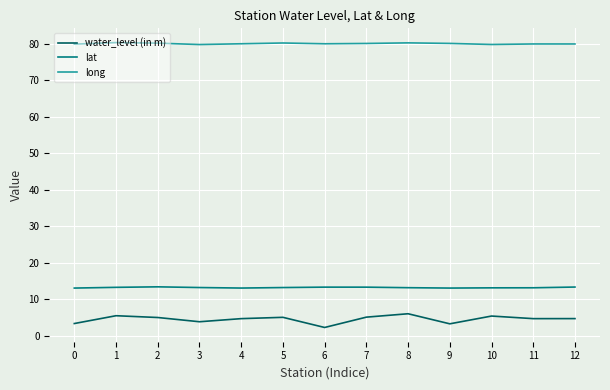

True or false: water_level (in m) and long intersect in this chart.

False